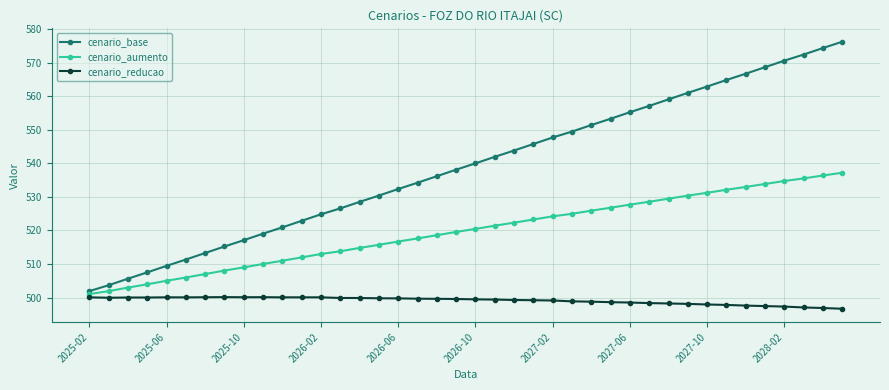

What is the average value of the cenario_aumento series?

519.7